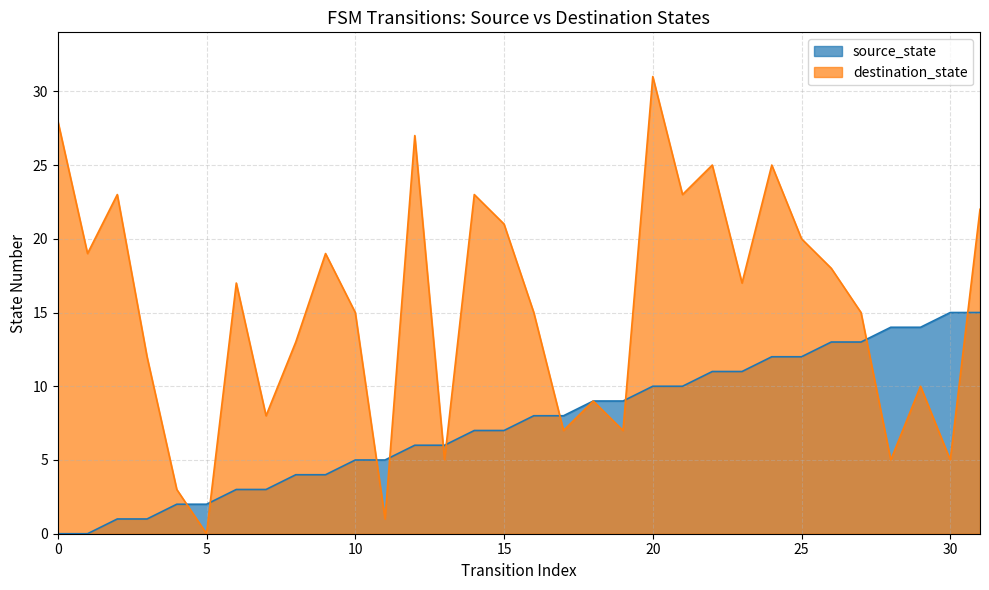

How many values in source_state are above zero?

30